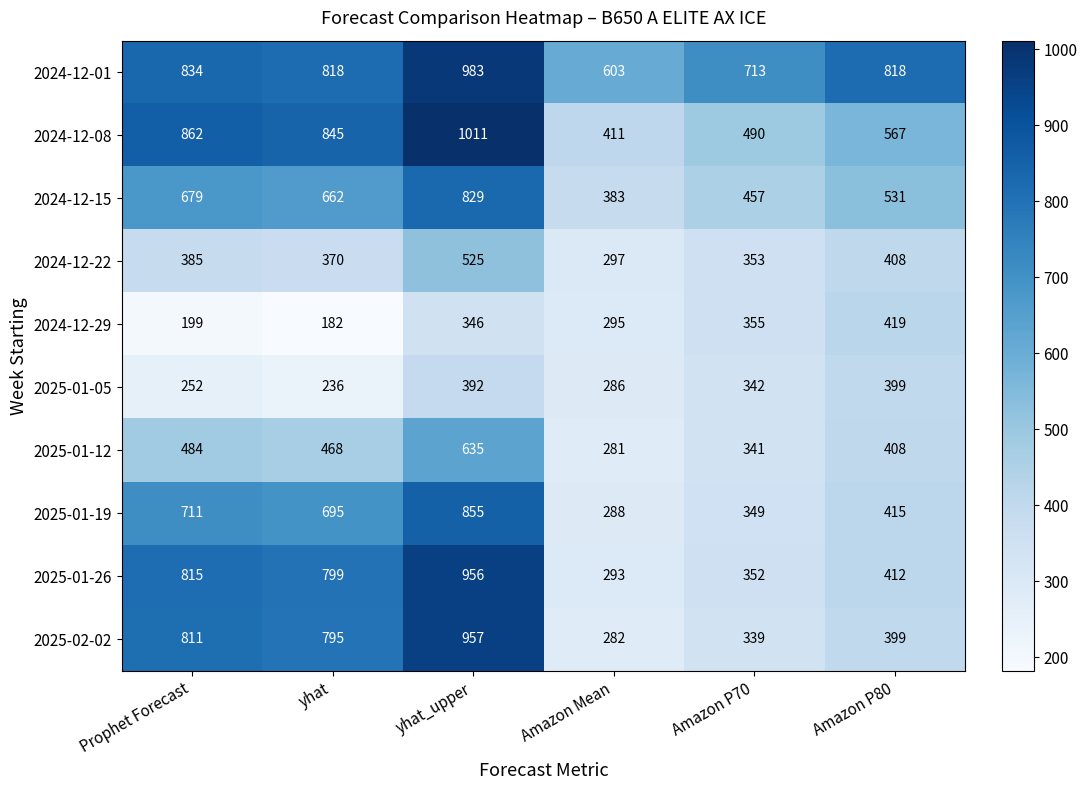

True or false: 2025-01-26 has a value of 799 at yhat.

True